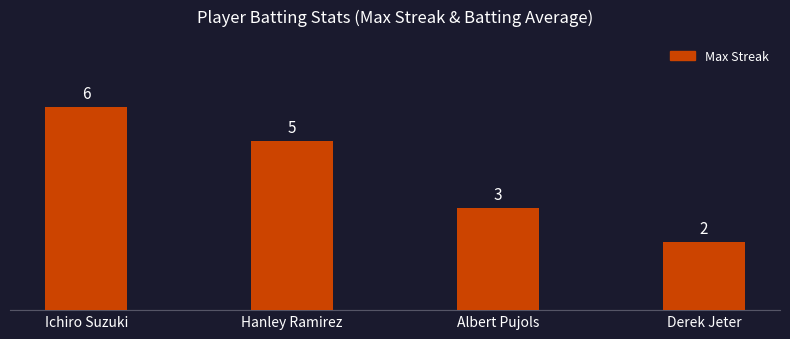

Approximately how many times larger is the value at Albert Pujols compared to Hanley Ramirez?

0.6